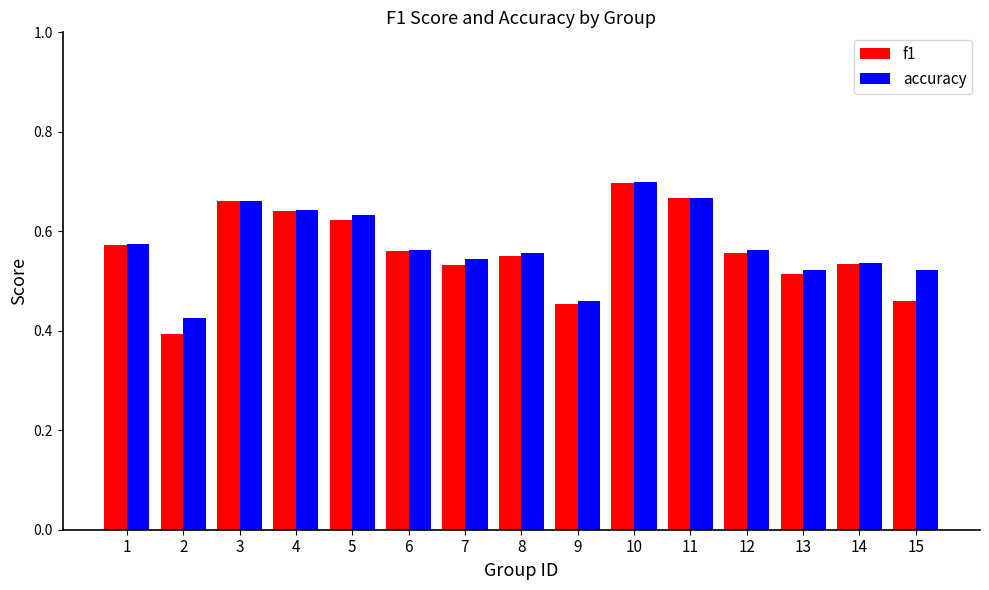

What is the total value across all series at 1?

1.1